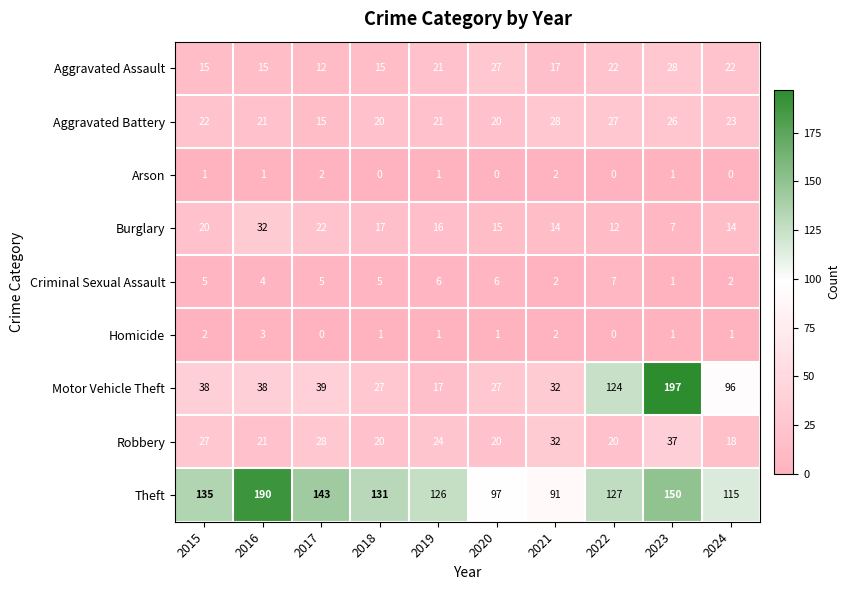

Where does the Homicide series first go above 1?

2015